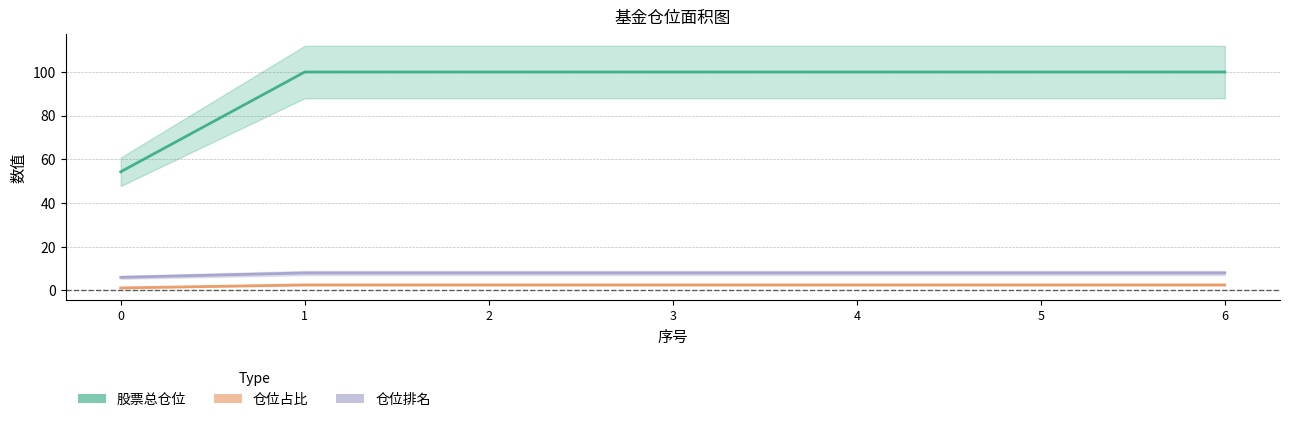

Does the chart have visible grid lines?

Yes